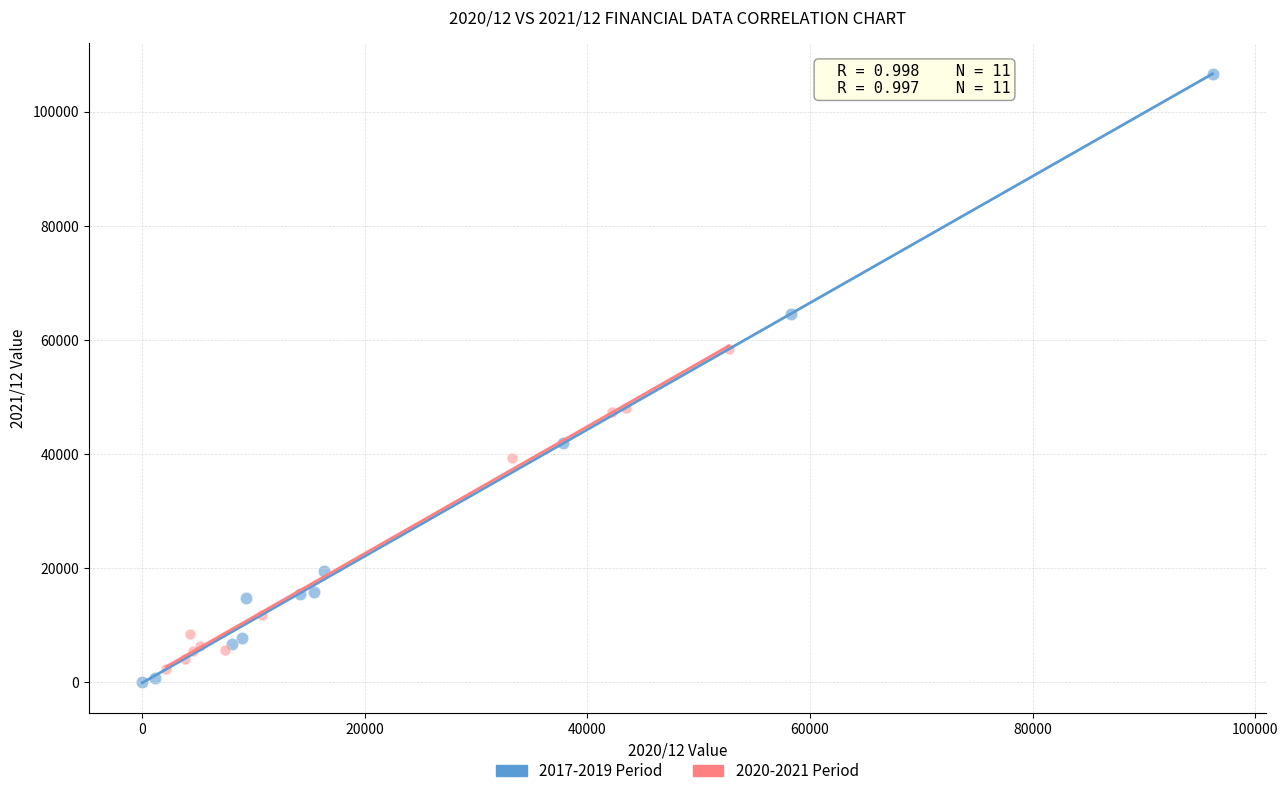

Which series has the largest Y range (max minus min)?

2017-2019 Period